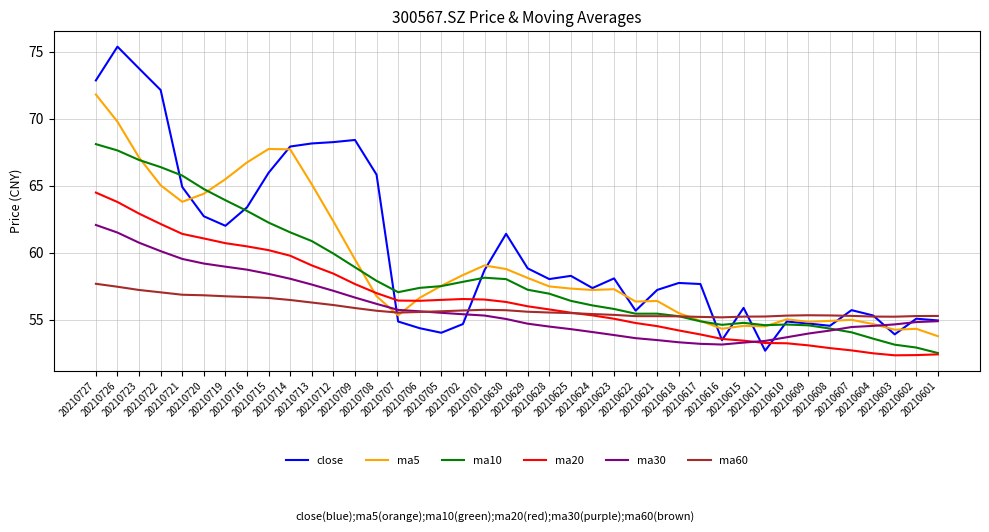

What is the approximate value of ma10 at 20210618?

55.2